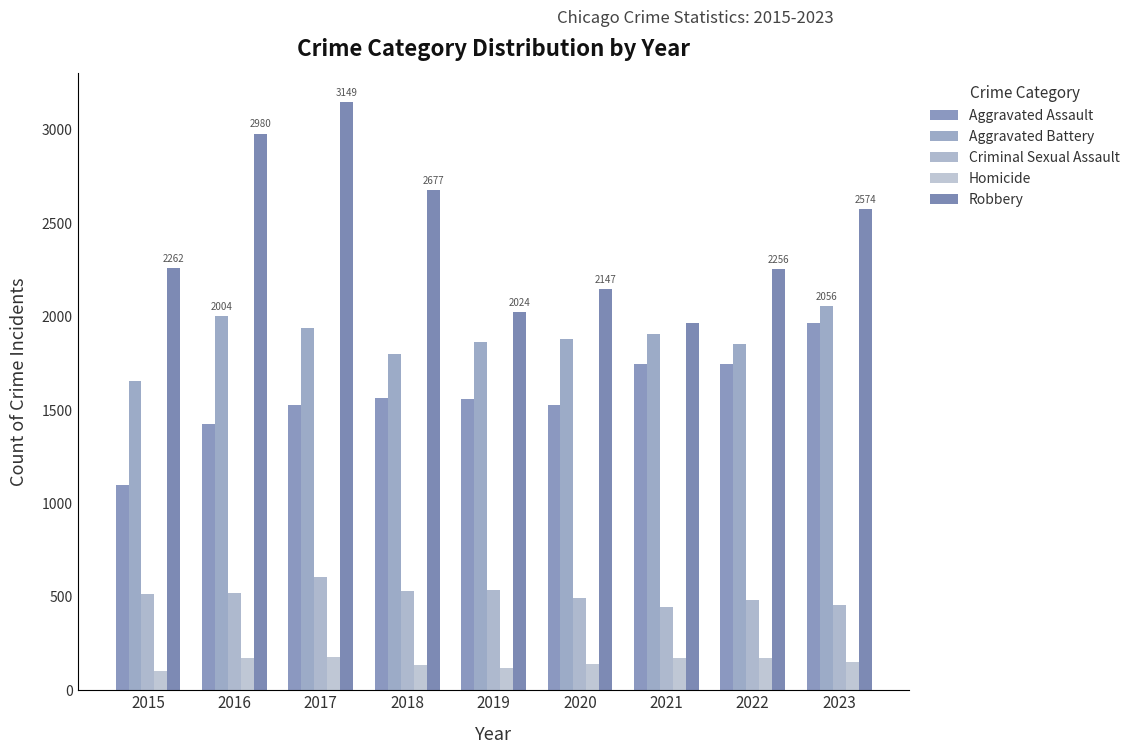

At which label does Aggravated Battery reach its minimum?

2015